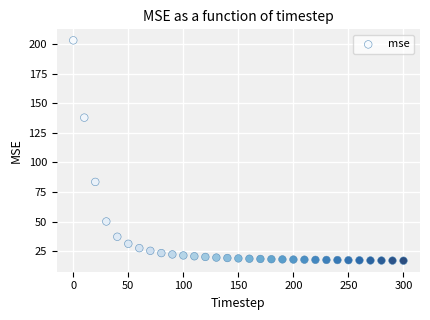

What is the range of Y values (max minus min)?

185.9